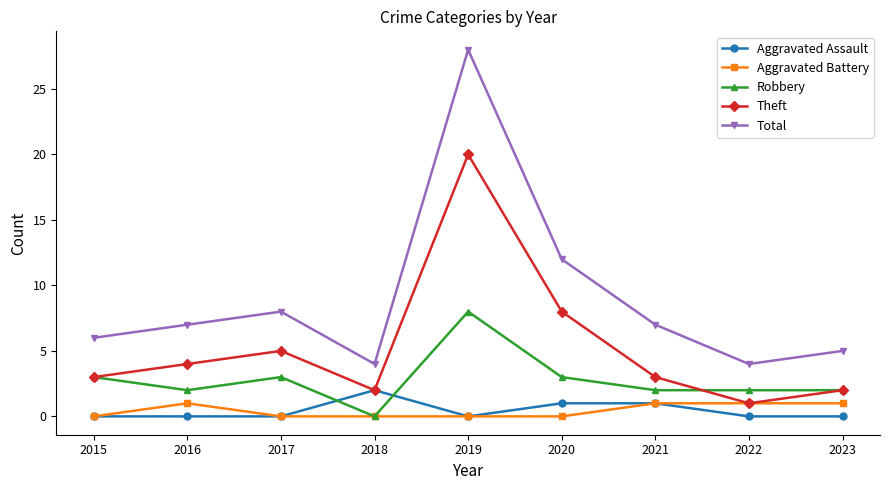

Where is Theft nearest to the value 10?

2020